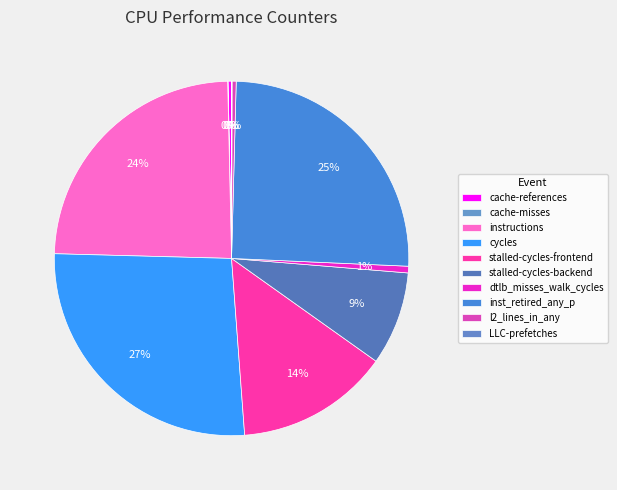

How many segments does this pie chart have?

10